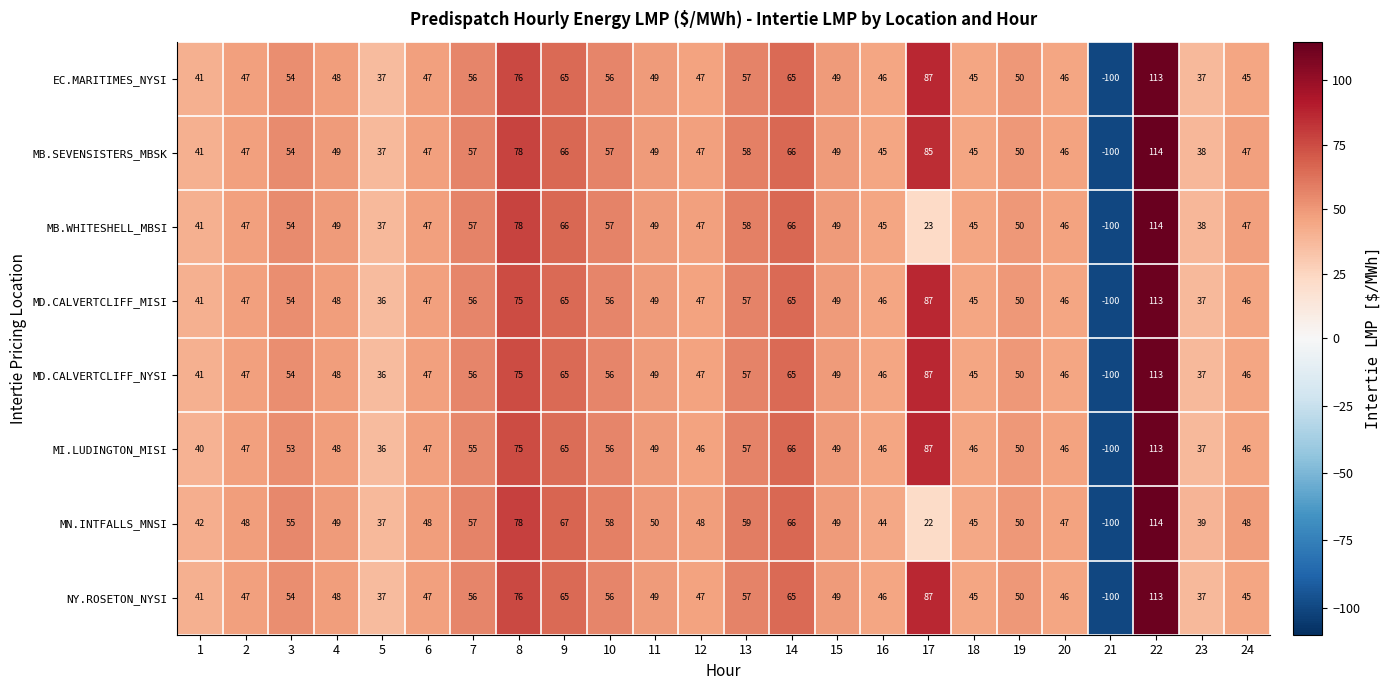

What is the sum of the MD.CALVERTCLIFF_NYSI values at 17 and 22?

200